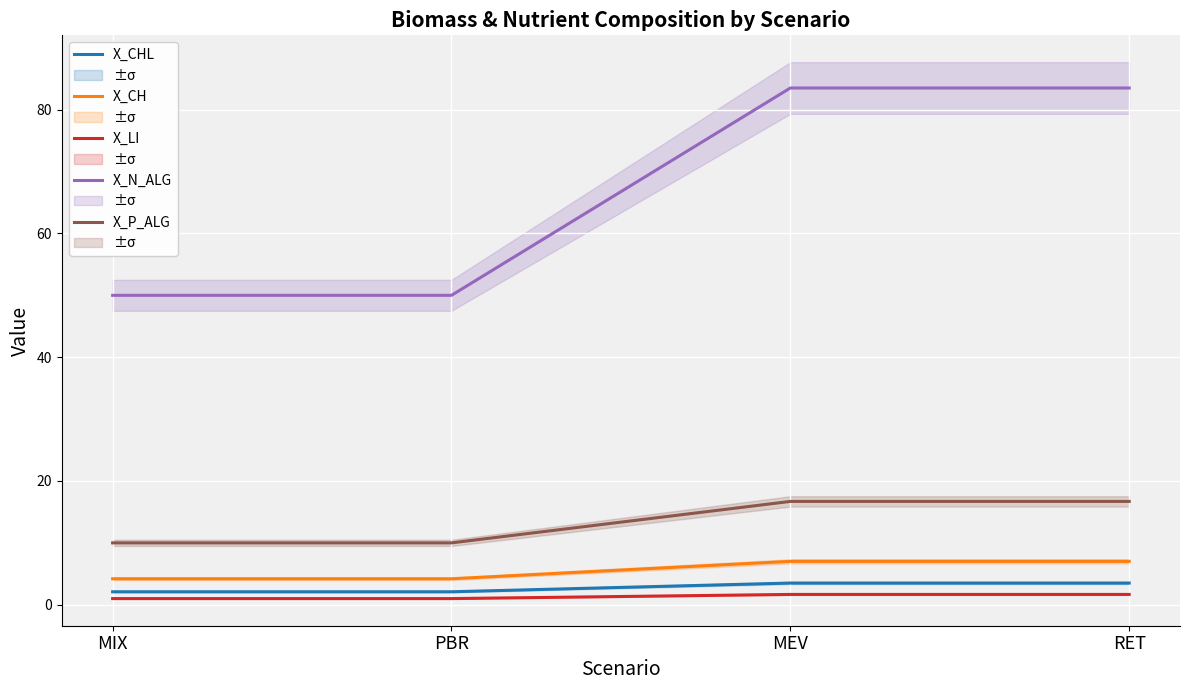

Where is X_CHL nearest to the value 2?

MIX